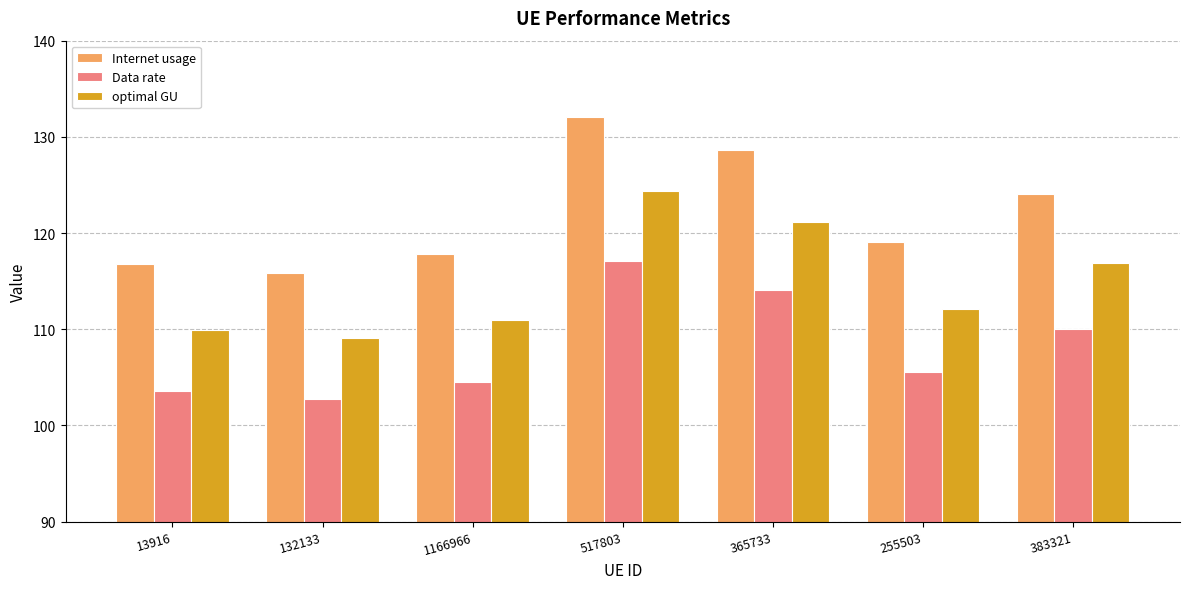

The value of Internet usage at 1166966 is 158.4. True or false?

False